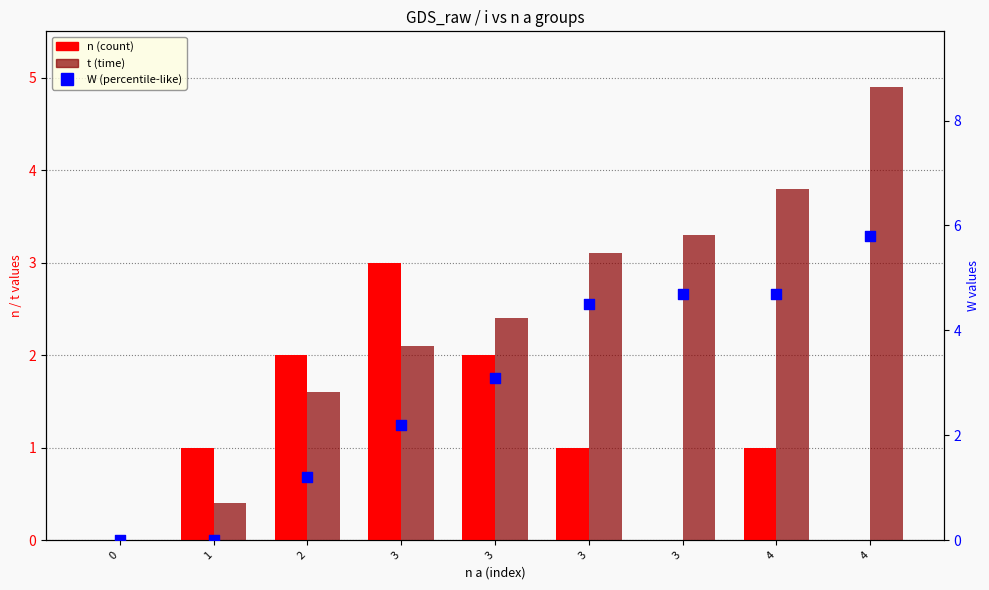

What is the total value across all series at 3?

7.3